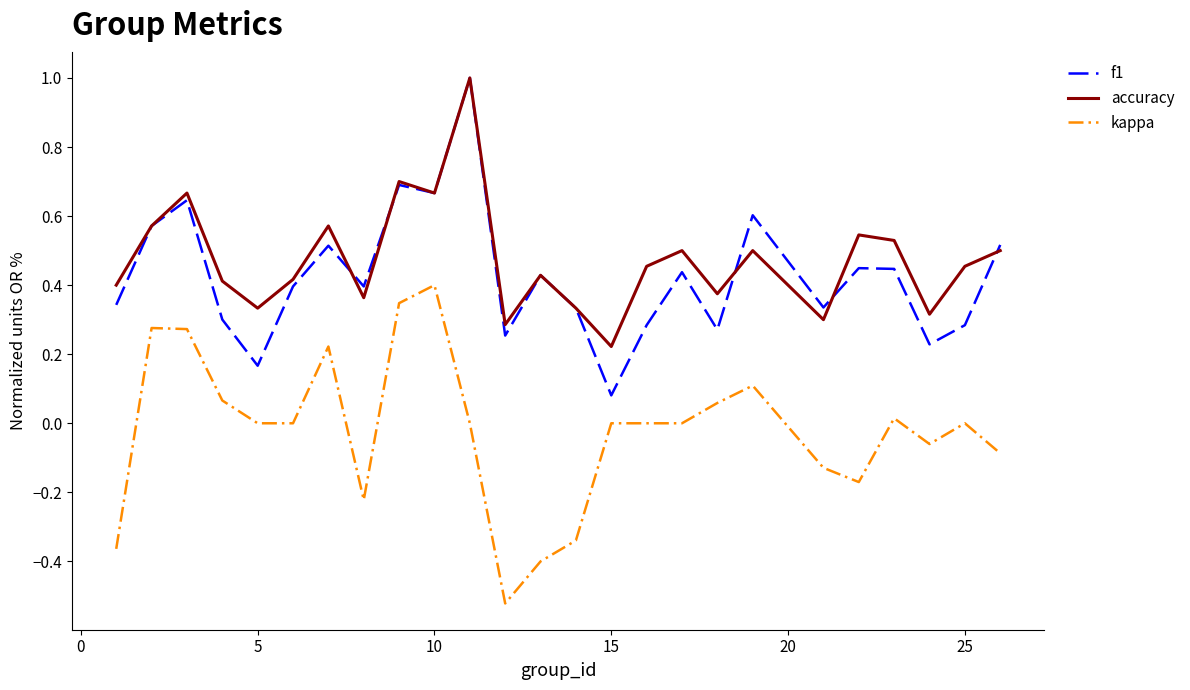

True or false: kappa and f1 cross at least once.

False